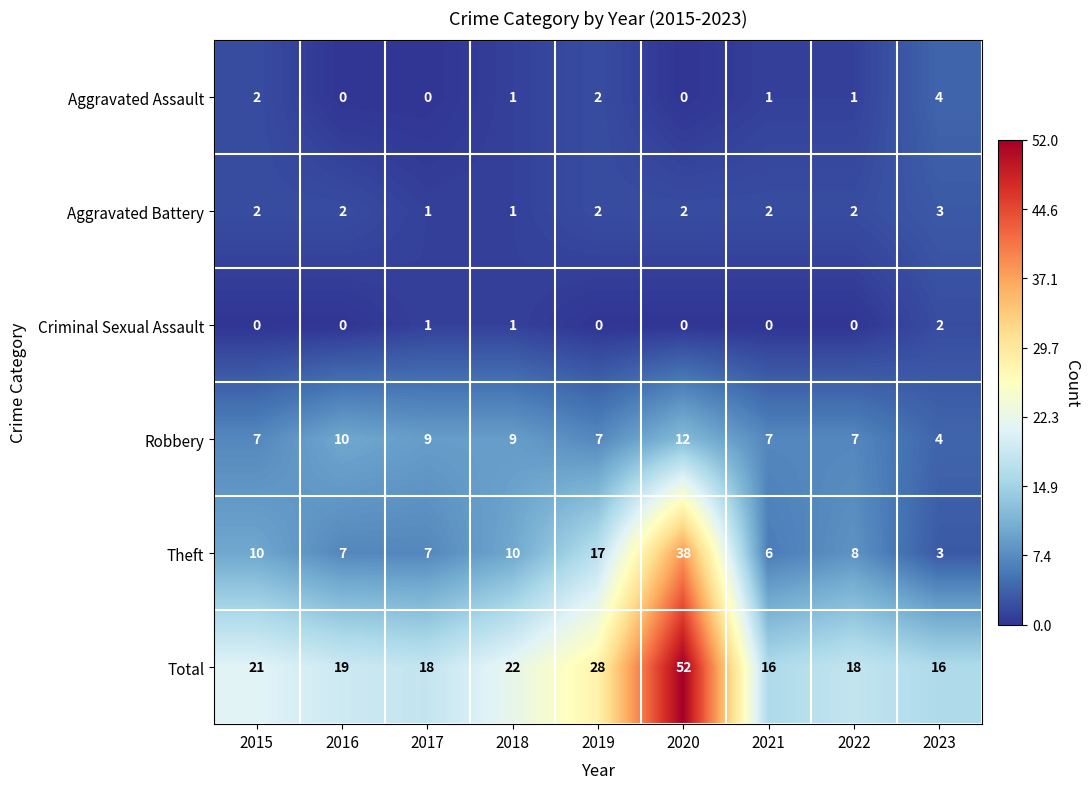

What is the total value across all series at 2018?

44